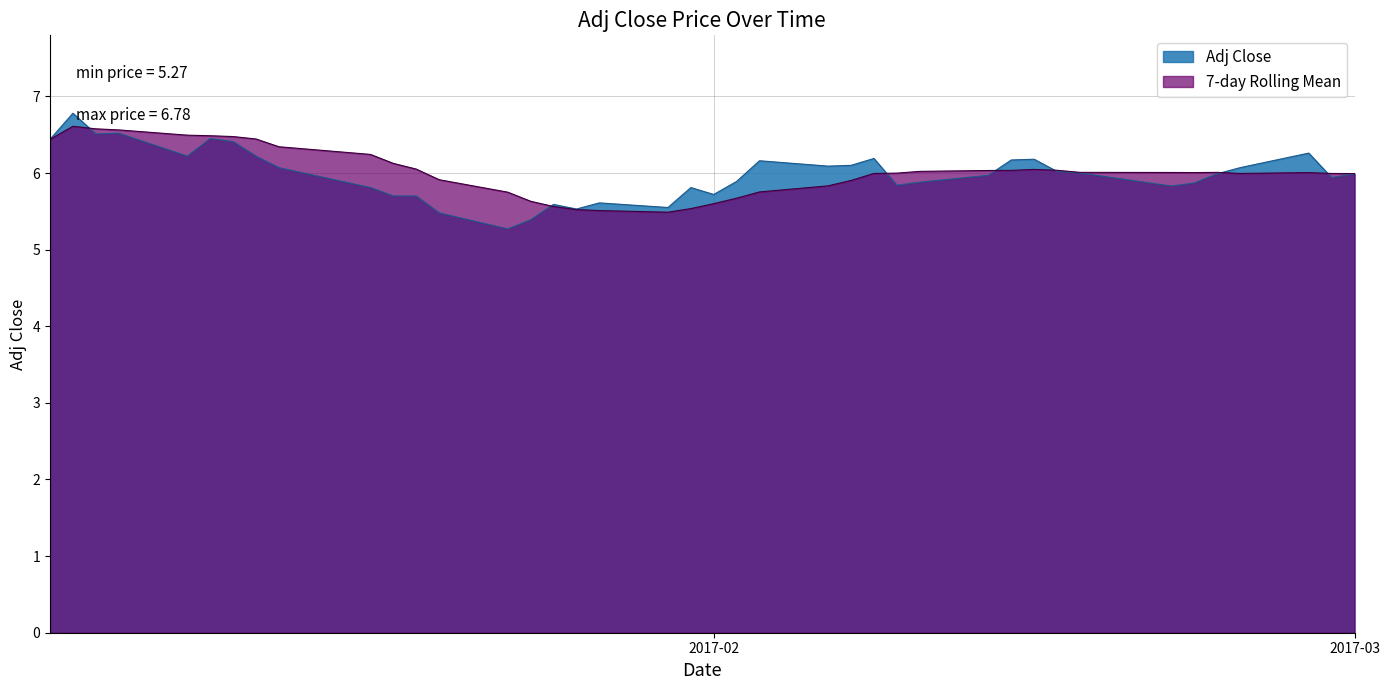

What is the maximum value shown in the chart?

6.8